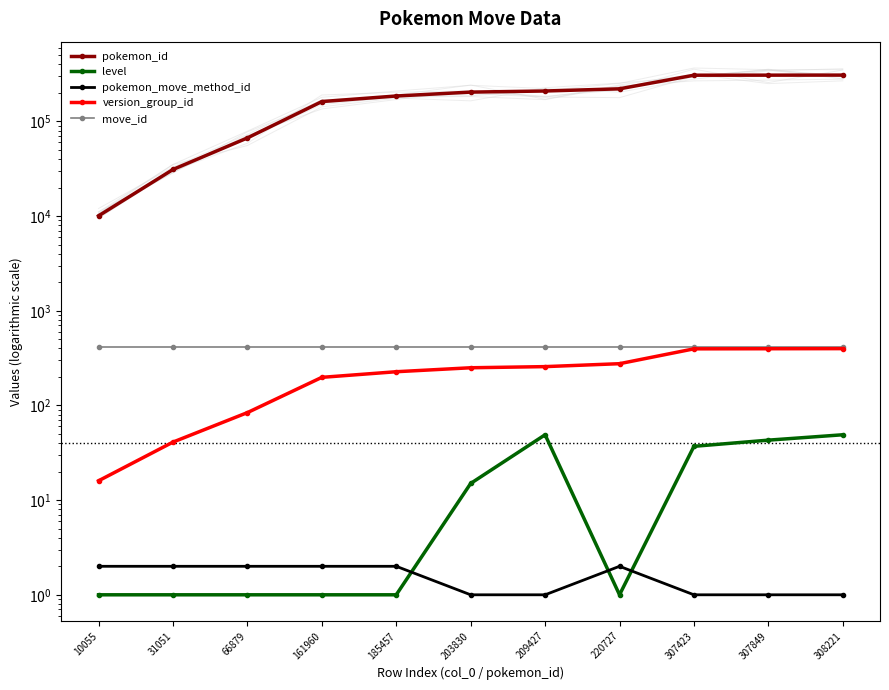

What is the greatest value displayed?

308221